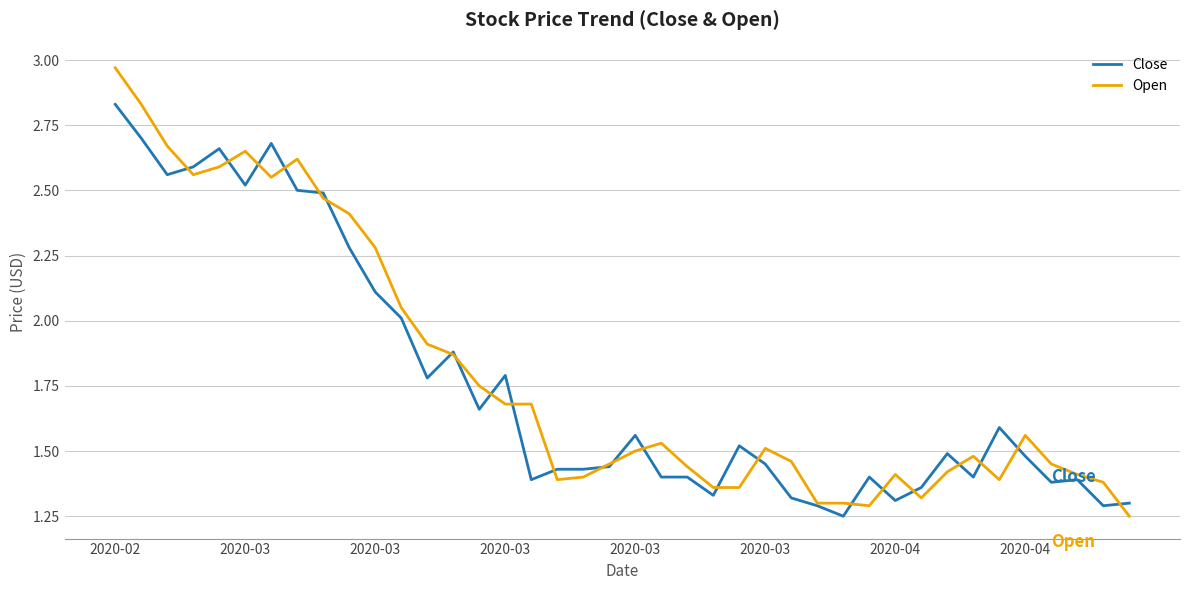

List the series in order of their peak value, highest first.

Open, Close